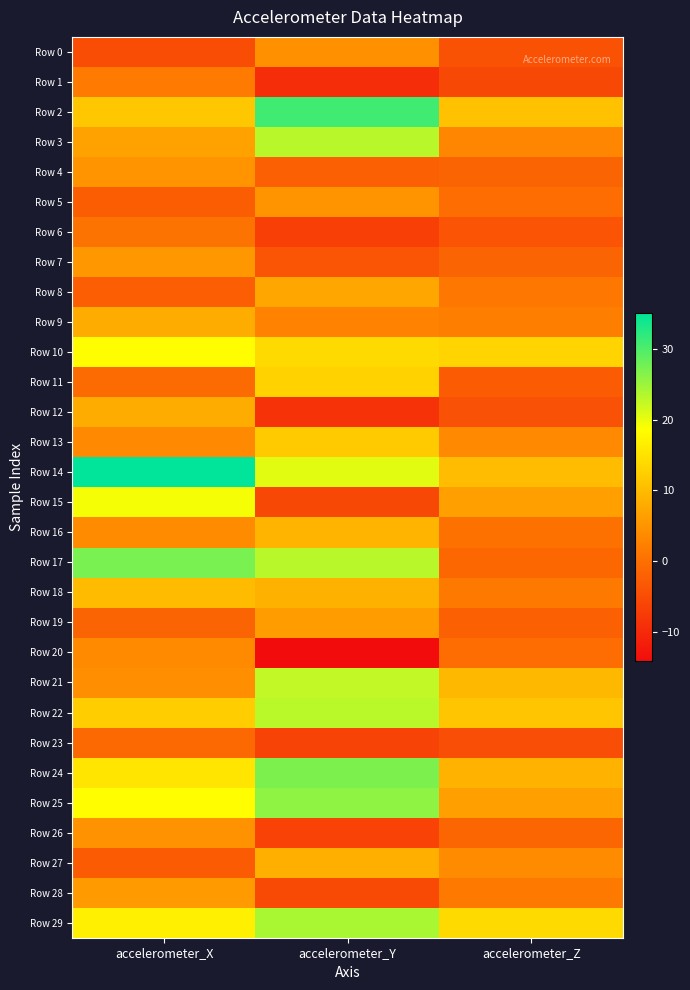

How many series are shown in this chart?

30